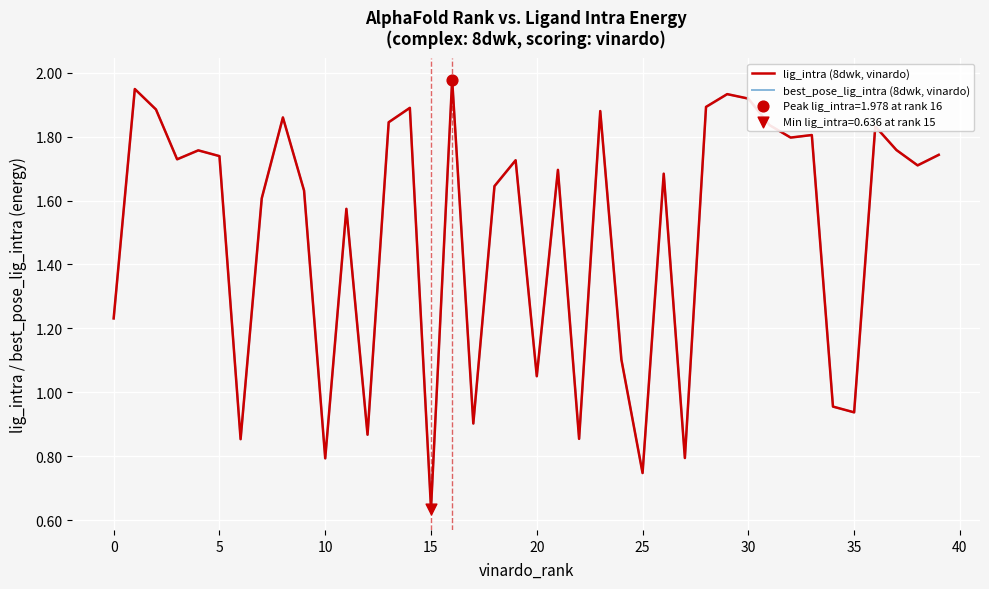

Which series reaches the minimum Y coordinate?

lig_intra (8dwk, vinardo)